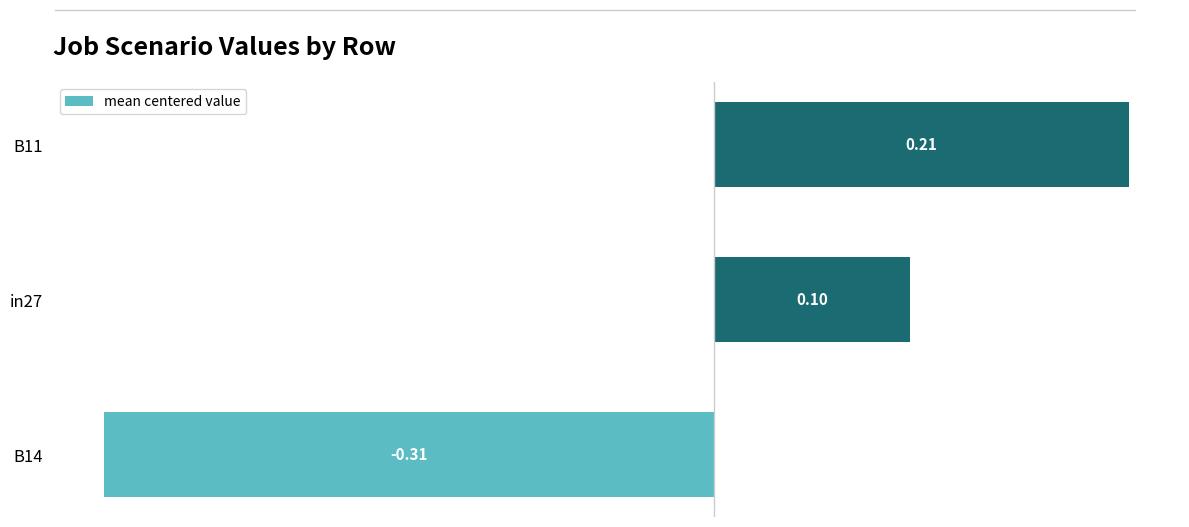

What is the change in value from in27 to B11?

+0.1